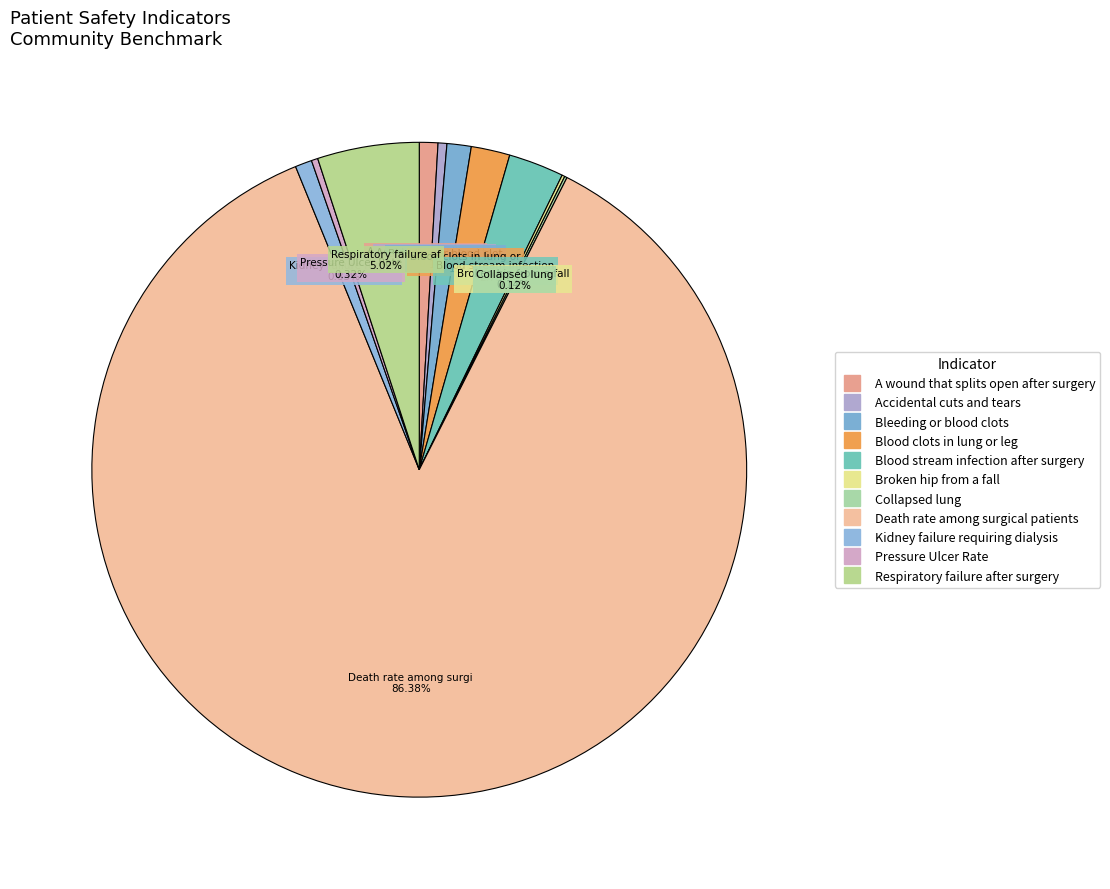

Which slice is the smallest?

Collapsed lung